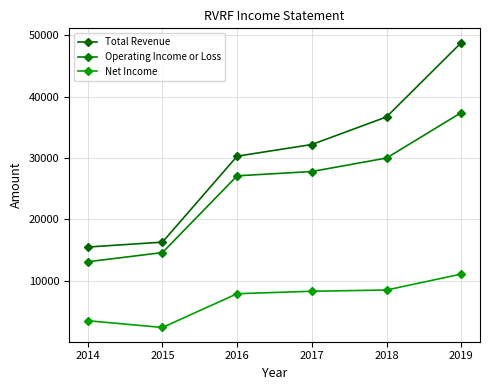

At which label does Operating Income or Loss reach its peak?

2019